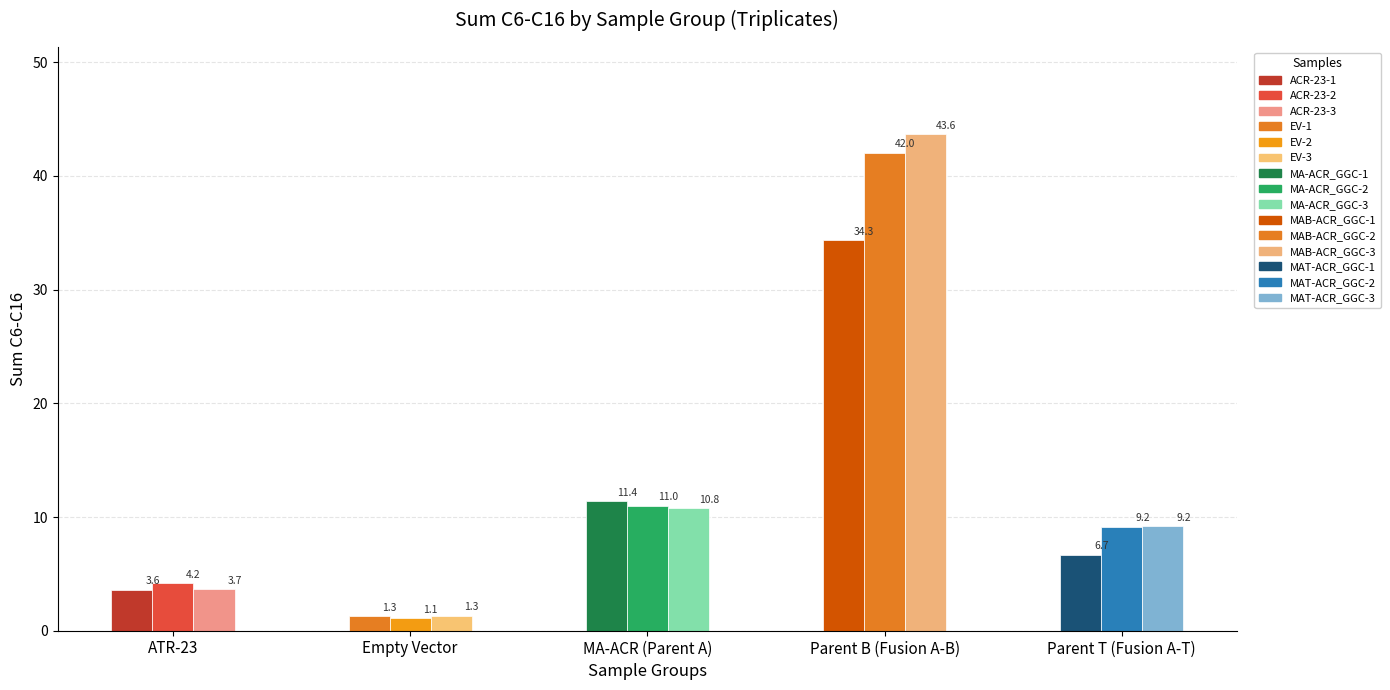

At how many categories does at least one series exceed 1?

5